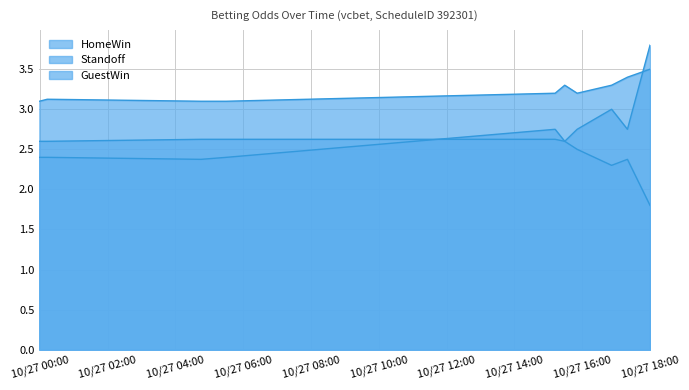

What is the lowest value of the HomeWin series?

2.4